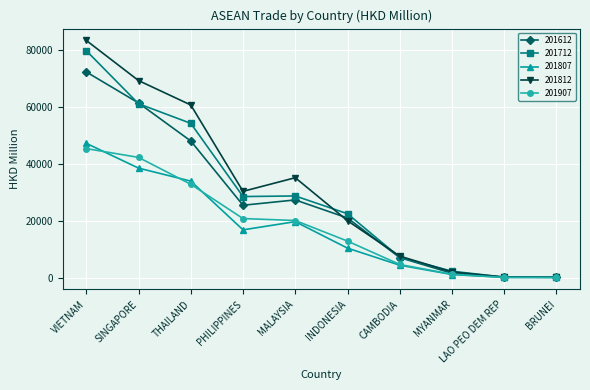

At which category is the sum across all series the highest?

VIETNAM